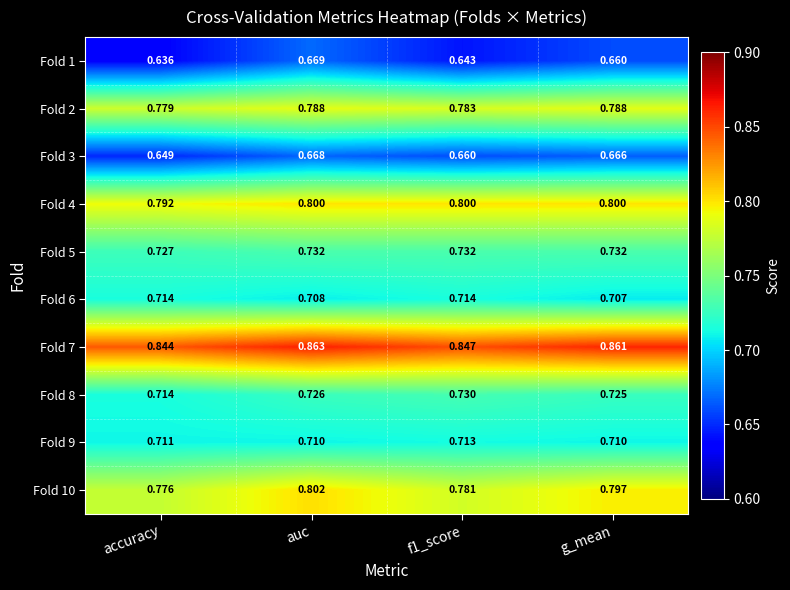

Where is Fold 8 nearest to the value 0?

accuracy